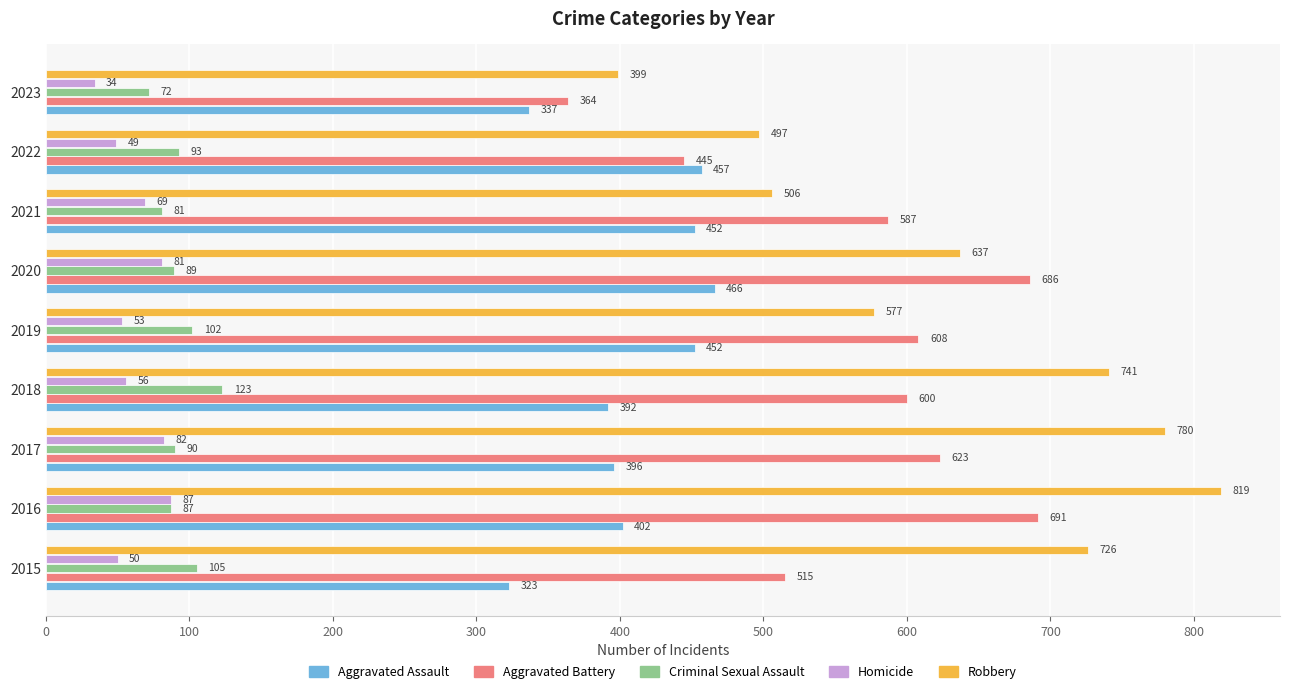

Where is Homicide nearest to the value 60?

2018